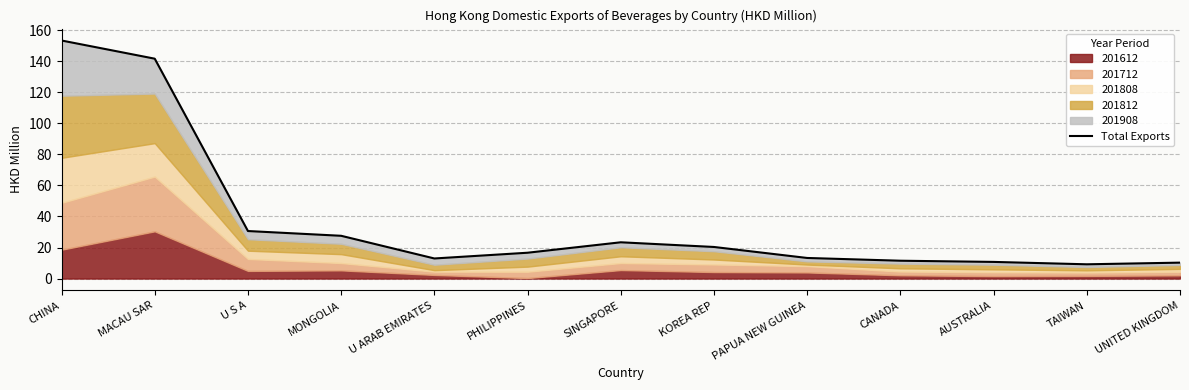

What position from the left is TAIWAN?

12